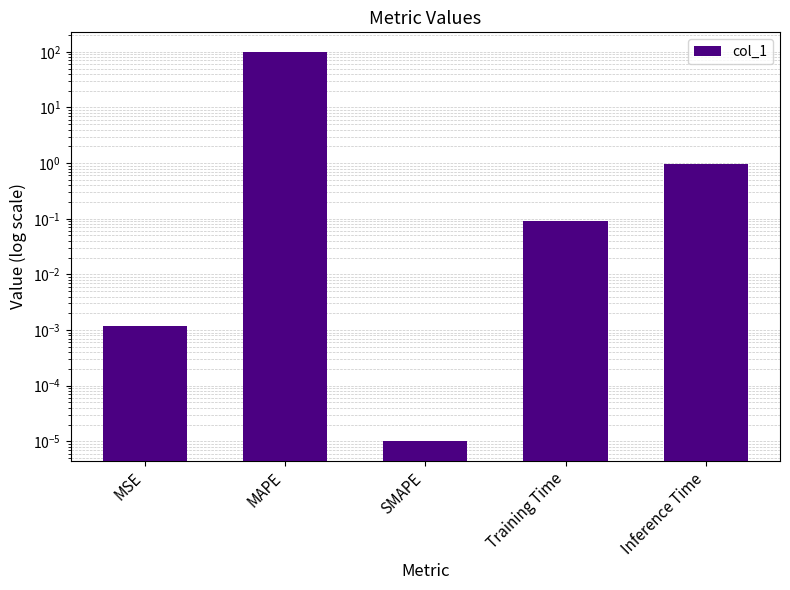

Read the value at MAPE.

100.2